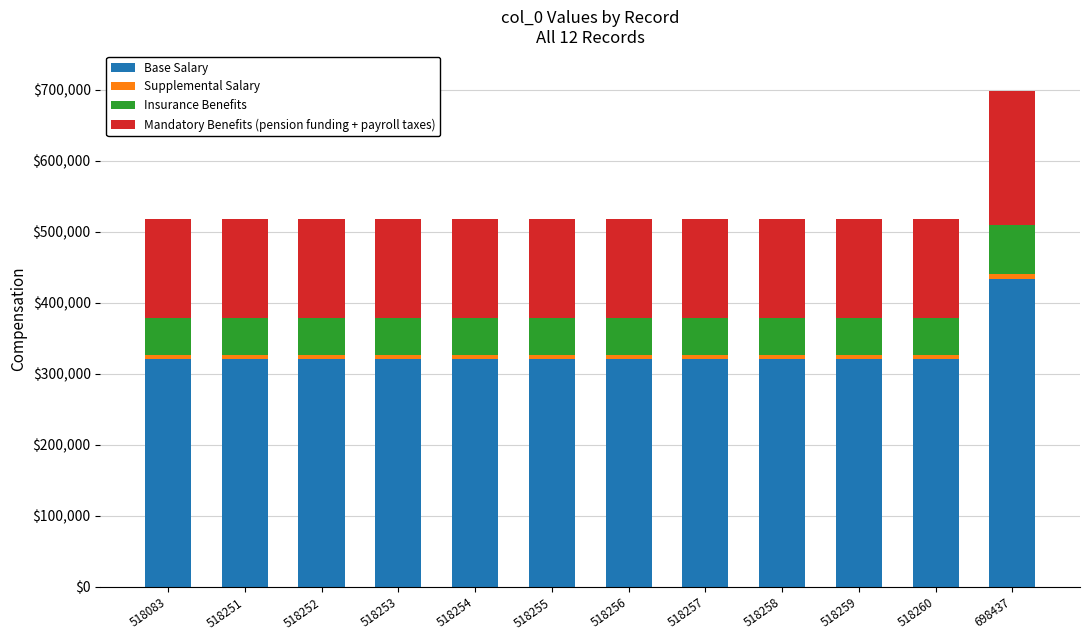

At which category is the sum across all series the highest?

698437